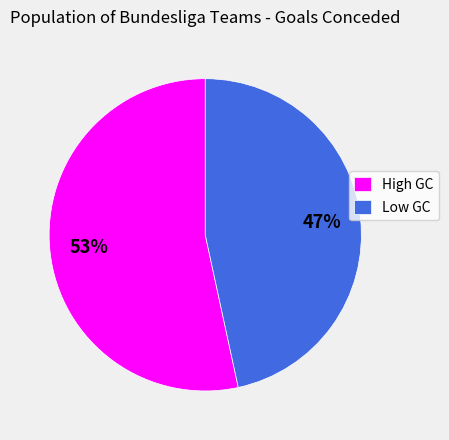

What percentage is the High GC slice, to the nearest percent?

53%